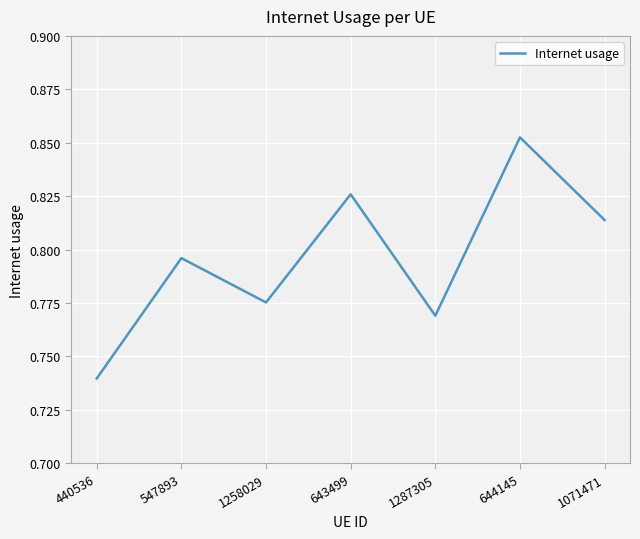

At which category does the data reach its first local peak?

547893